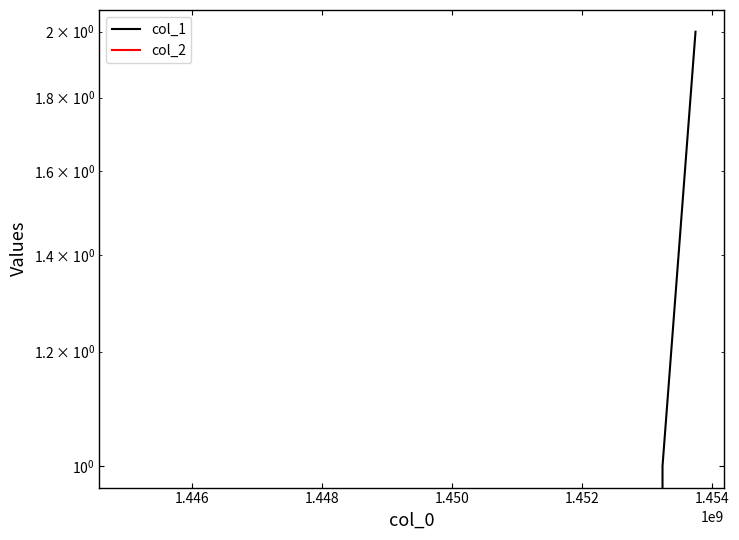

What is the difference between the maximum and second lowest values in the col_1 series?

1